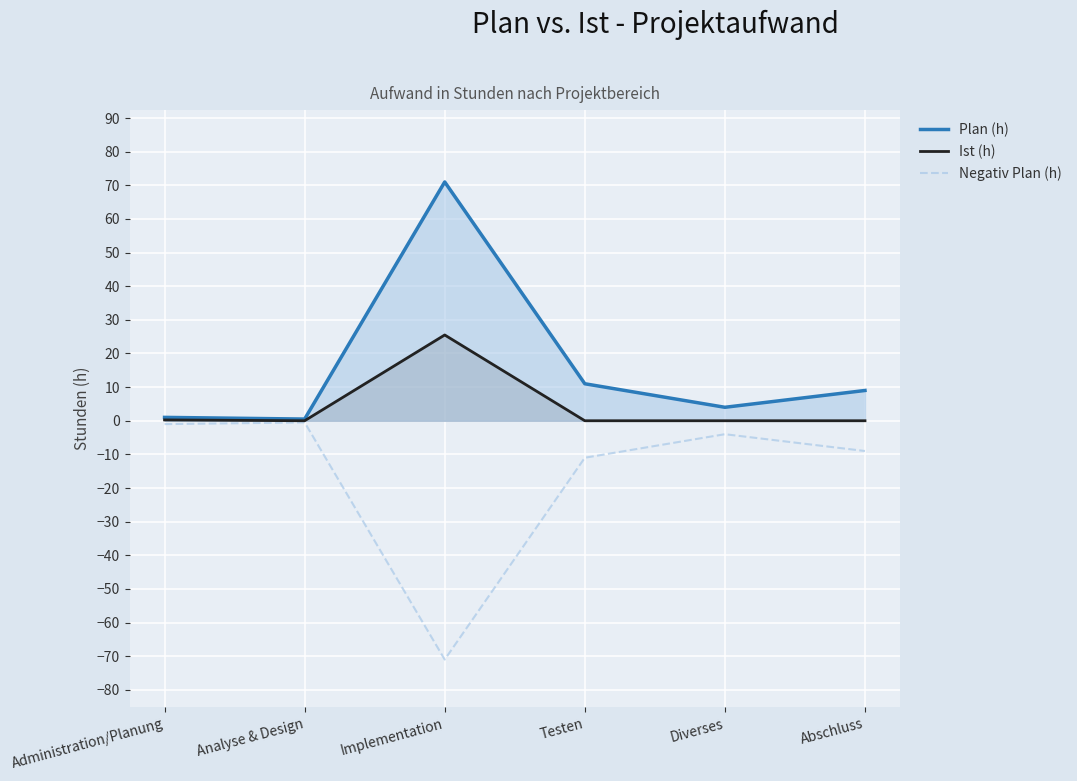

Between Implementation and Abschluss, which is larger?

Implementation